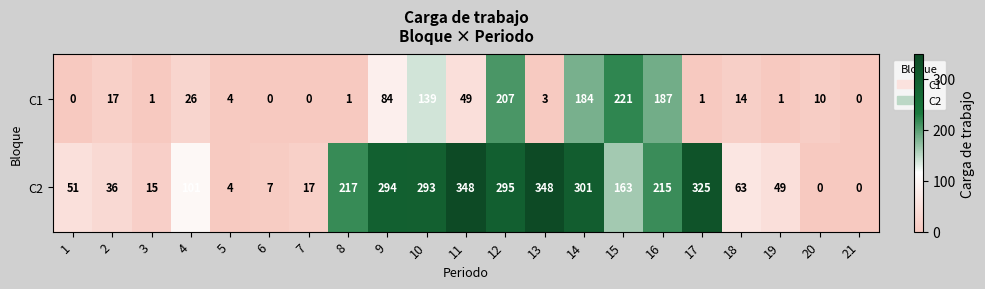

What value does the C2 series have at 16, to the nearest 50?

200